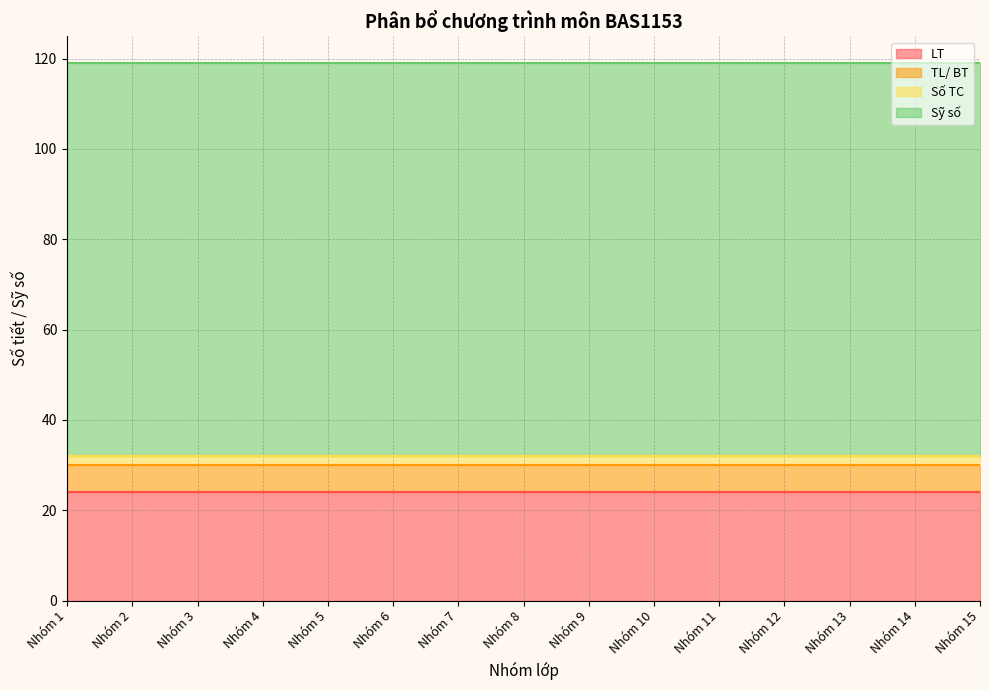

Reading right to left, what are all the values shown in this chart?

LT: Nhóm 15=24	Nhóm 14=24	Nhóm 13=24	Nhóm 12=24	Nhóm 11=24	Nhóm 10=24	Nhóm 9=24	Nhóm 8=24	Nhóm 7=24	Nhóm 6=24	Nhóm 5=24	Nhóm 4=24	Nhóm 3=24	Nhóm 2=24	Nhóm 1=24
TL/ BT: Nhóm 15=6	Nhóm 14=6	Nhóm 13=6	Nhóm 12=6	Nhóm 11=6	Nhóm 10=6	Nhóm 9=6	Nhóm 8=6	Nhóm 7=6	Nhóm 6=6	Nhóm 5=6	Nhóm 4=6	Nhóm 3=6	Nhóm 2=6	Nhóm 1=6
Số TC: Nhóm 15=2	Nhóm 14=2	Nhóm 13=2	Nhóm 12=2	Nhóm 11=2	Nhóm 10=2	Nhóm 9=2	Nhóm 8=2	Nhóm 7=2	Nhóm 6=2	Nhóm 5=2	Nhóm 4=2	Nhóm 3=2	Nhóm 2=2	Nhóm 1=2
Sỹ số: Nhóm 15=87	Nhóm 14=87	Nhóm 13=87	Nhóm 12=87	Nhóm 11=87	Nhóm 10=87	Nhóm 9=87	Nhóm 8=87	Nhóm 7=87	Nhóm 6=87	Nhóm 5=87	Nhóm 4=87	Nhóm 3=87	Nhóm 2=87	Nhóm 1=87